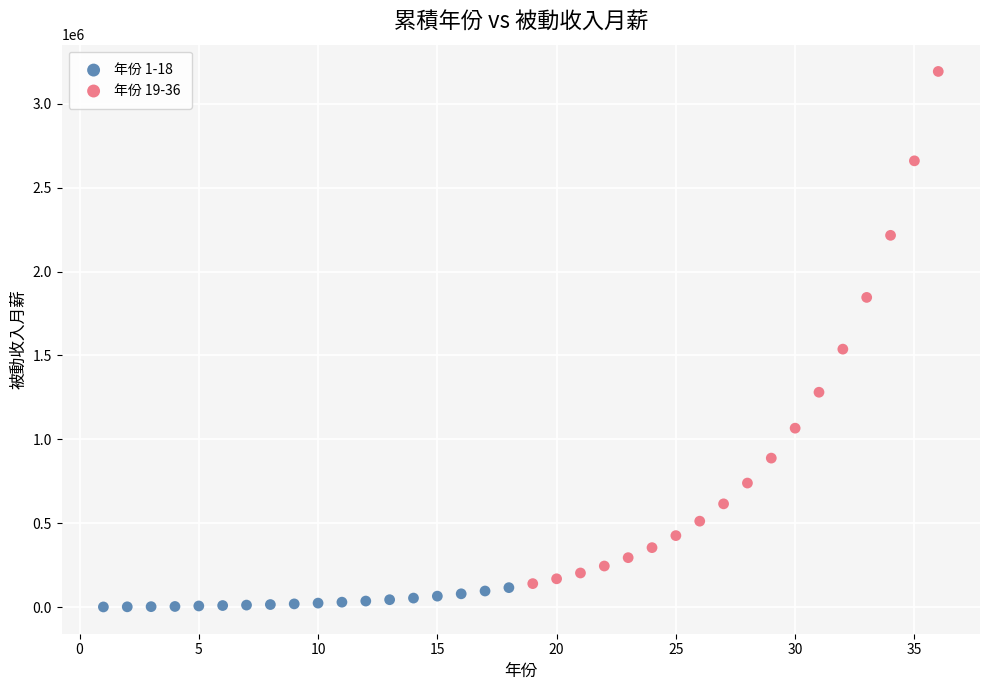

Which series reaches the maximum Y coordinate?

年份 19-36